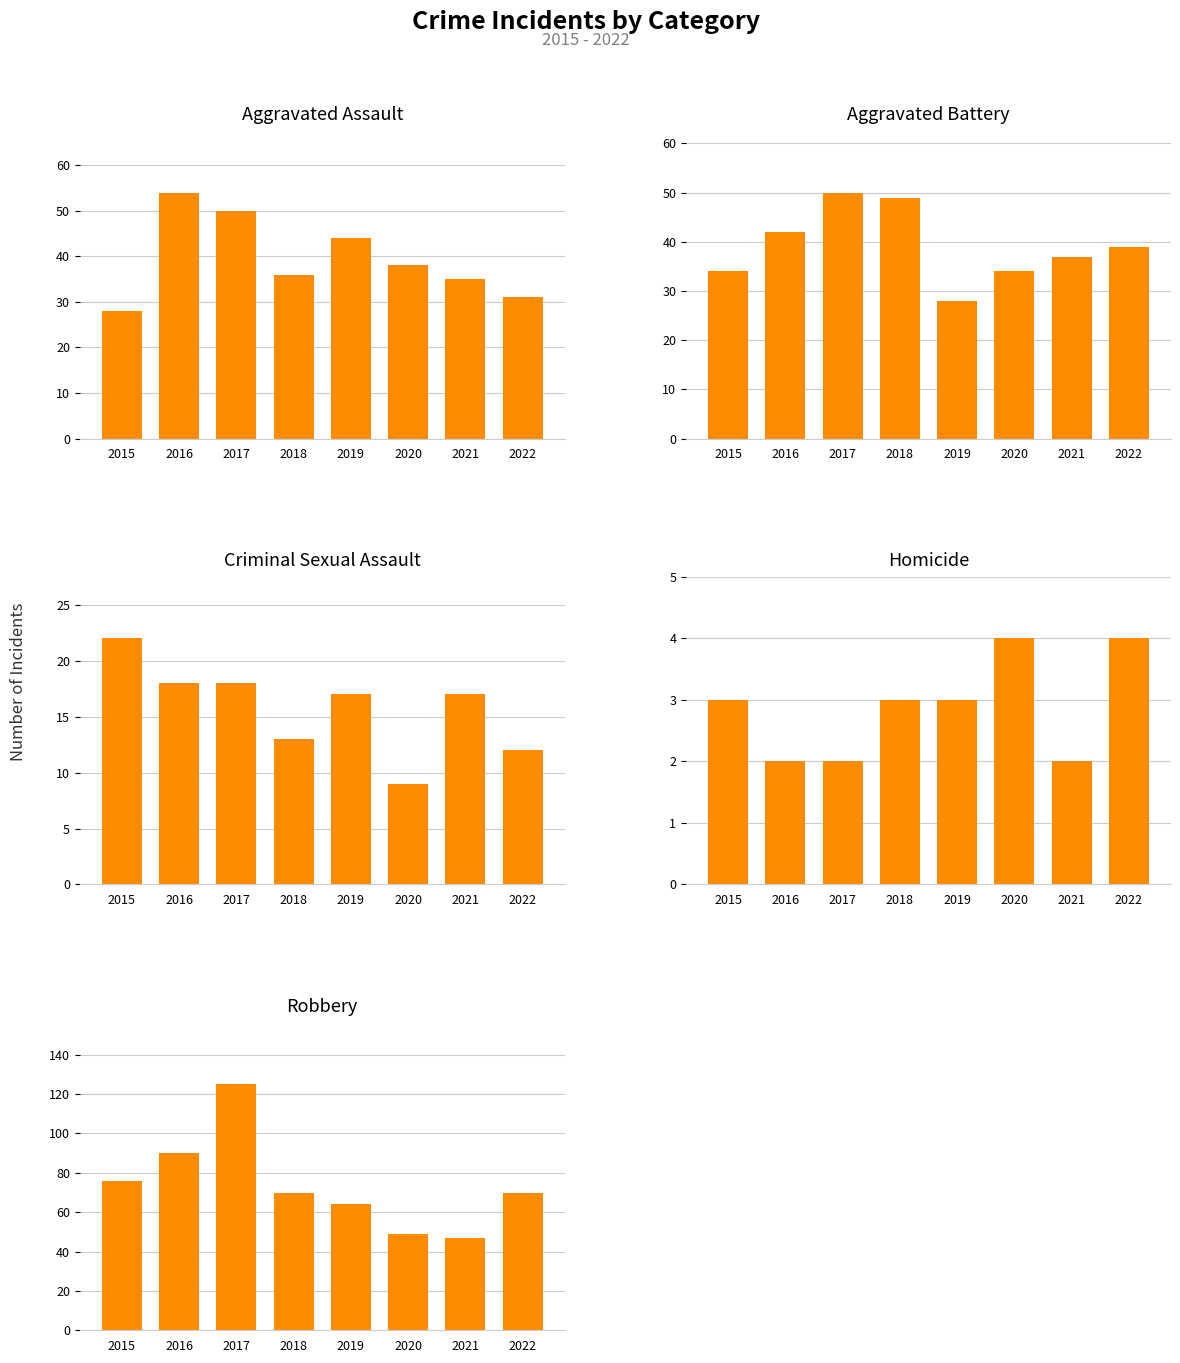

True or false: Homicide has a value of 2 at 2016.

True